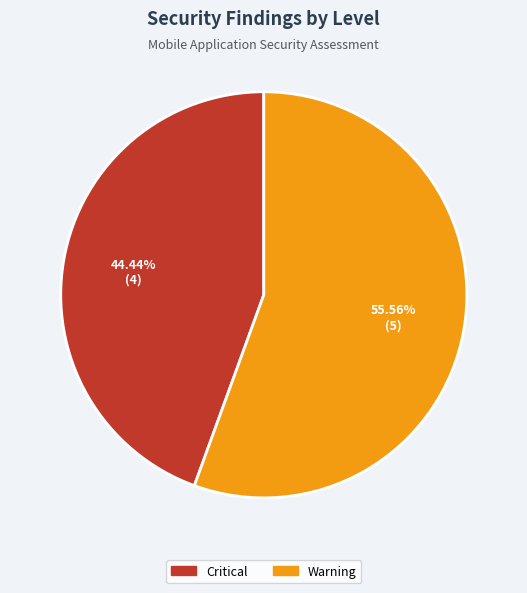

To the nearest percent, what is the difference between the largest and smallest slice percentages?

11%